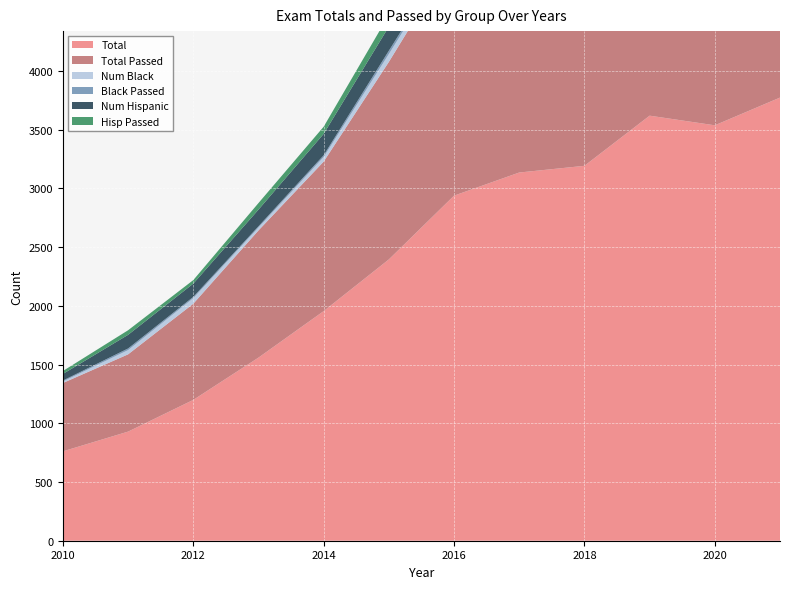

Reading left to right, what are all the values shown in this chart?

Total: 761	929	1199	1559	1955	2395	2938	3135	3192	3619	3537	3773
Total Passed: 582	658	819	1083	1273	1682	2044	2370	2471	2785	2588	2479
Num Black: 13	36	47	25	39	67	52	63	65	80	78	117
Black Passed: 8	14	11	10	15	28	22	26	33	34	27	29
Num Hispanic: 56	116	113	142	182	205	330	330	277	388	394	458
Hisp Passed: 25	39	30	56	61	100	147	162	162	192	205	131